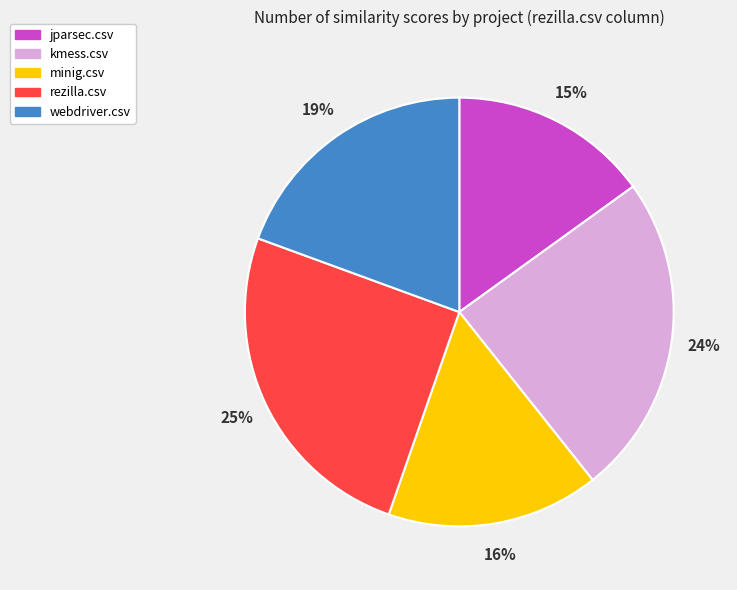

Does webdriver.csv represent more than half of the total?

No